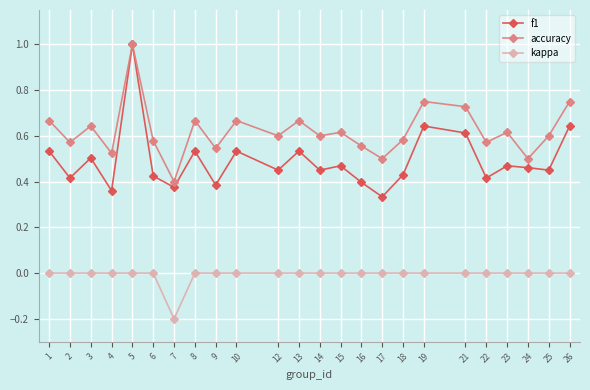

What is the maximum value shown in the chart?

1.0